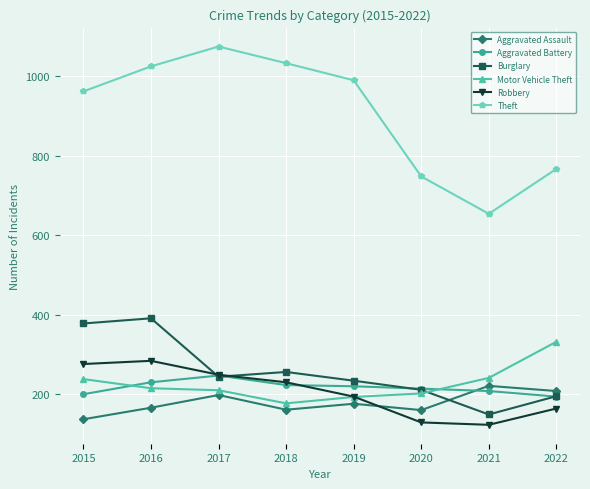

Is the value of Burglary at 2018 greater than the value of Aggravated Assault at 2018?

Yes